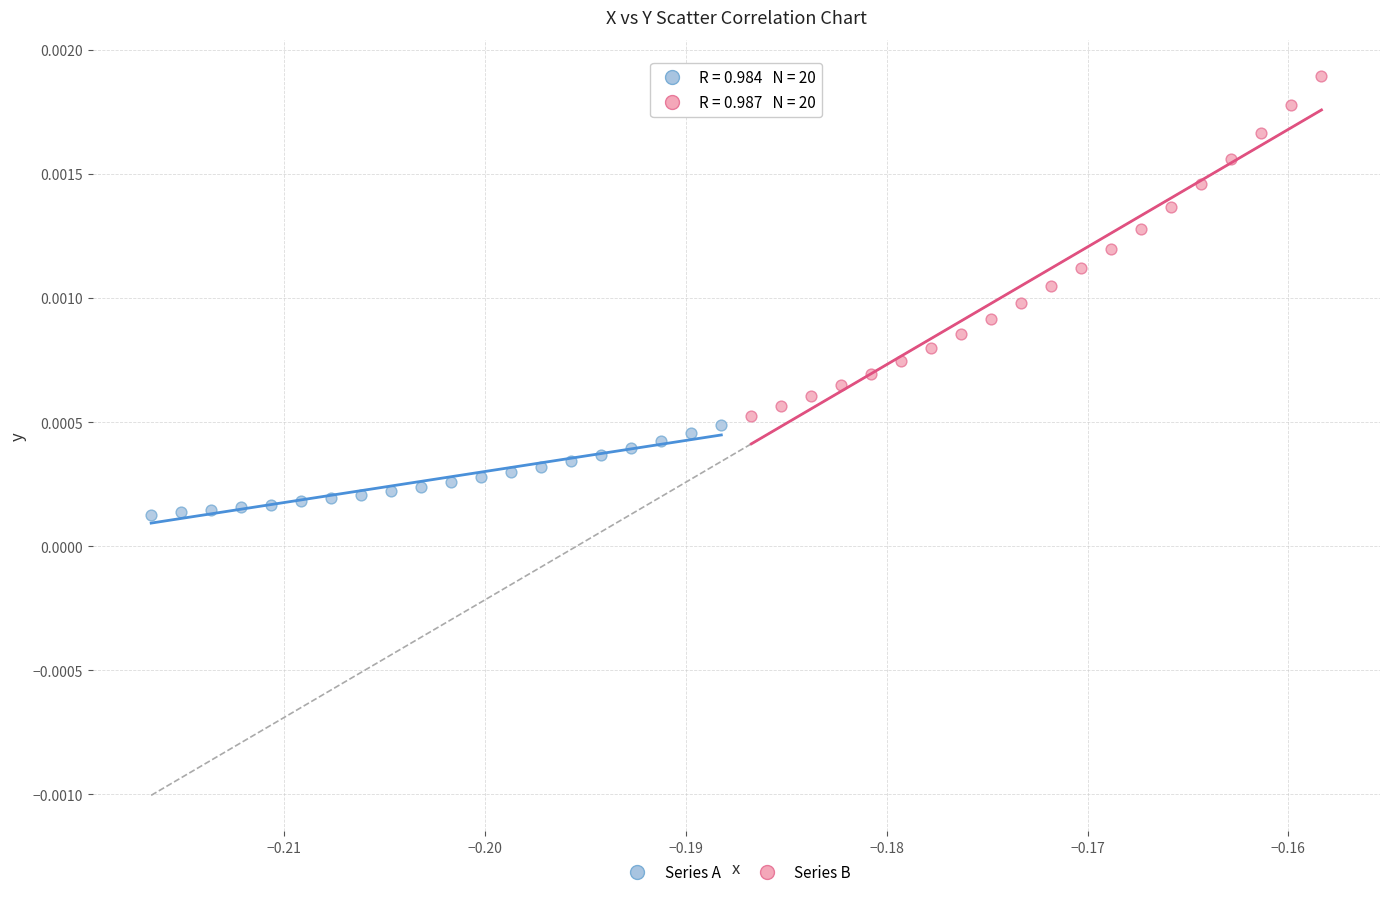

Which series has the widest spread of Y values?

Series B